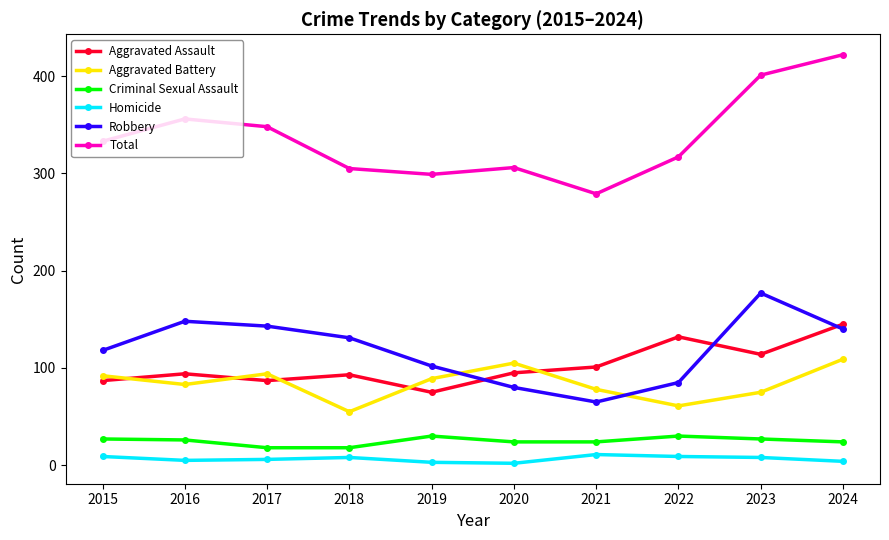

Which category has the highest value in the Total series?

2024